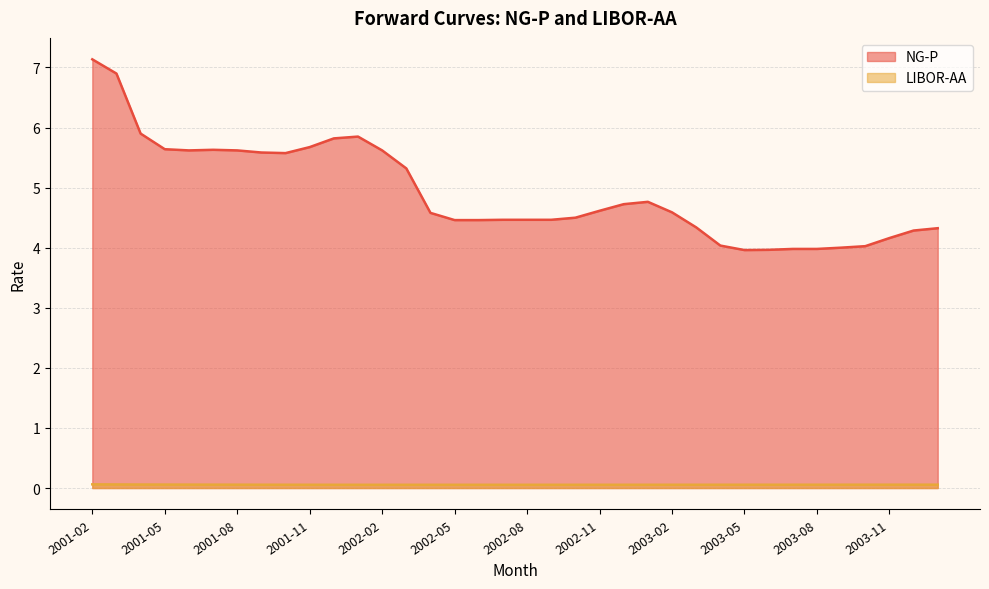

Reading left to right, transcribe all the data shown in this chart.

NG-P: 2001-02=7.1	2001-03=6.9	2001-04=5.9	2001-05=5.6	2001-06=5.6	2001-07=5.6	2001-08=5.6	2001-09=5.6	2001-10=5.6	2001-11=5.7	2001-12=5.8	2002-01=5.8	2002-02=5.6	2002-03=5.3	2002-04=4.6	2002-05=4.5	2002-06=4.5	2002-07=4.5	2002-08=4.5	2002-09=4.5	2002-10=4.5	2002-11=4.6	2002-12=4.7	2003-01=4.8	2003-02=4.6	2003-03=4.3	2003-04=4.0	2003-05=4.0	2003-06=4.0	2003-07=4.0	2003-08=4.0	2003-09=4.0	2003-10=4.0	2003-11=4.2	2003-12=4.3	2004-01=4.3
LIBOR-AA: 2001-02=0.1	2001-03=0.1	2001-04=0.1	2001-05=0.1	2001-06=0.1	2001-07=0.1	2001-08=0.1	2001-09=0.1	2001-10=0.1	2001-11=0.1	2001-12=0.1	2002-01=0.1	2002-02=0.1	2002-03=0.1	2002-04=0.1	2002-05=0.1	2002-06=0.1	2002-07=0.1	2002-08=0.1	2002-09=0.1	2002-10=0.1	2002-11=0.1	2002-12=0.1	2003-01=0.1	2003-02=0.1	2003-03=0.1	2003-04=0.1	2003-05=0.1	2003-06=0.1	2003-07=0.1	2003-08=0.1	2003-09=0.1	2003-10=0.1	2003-11=0.1	2003-12=0.1	2004-01=0.1